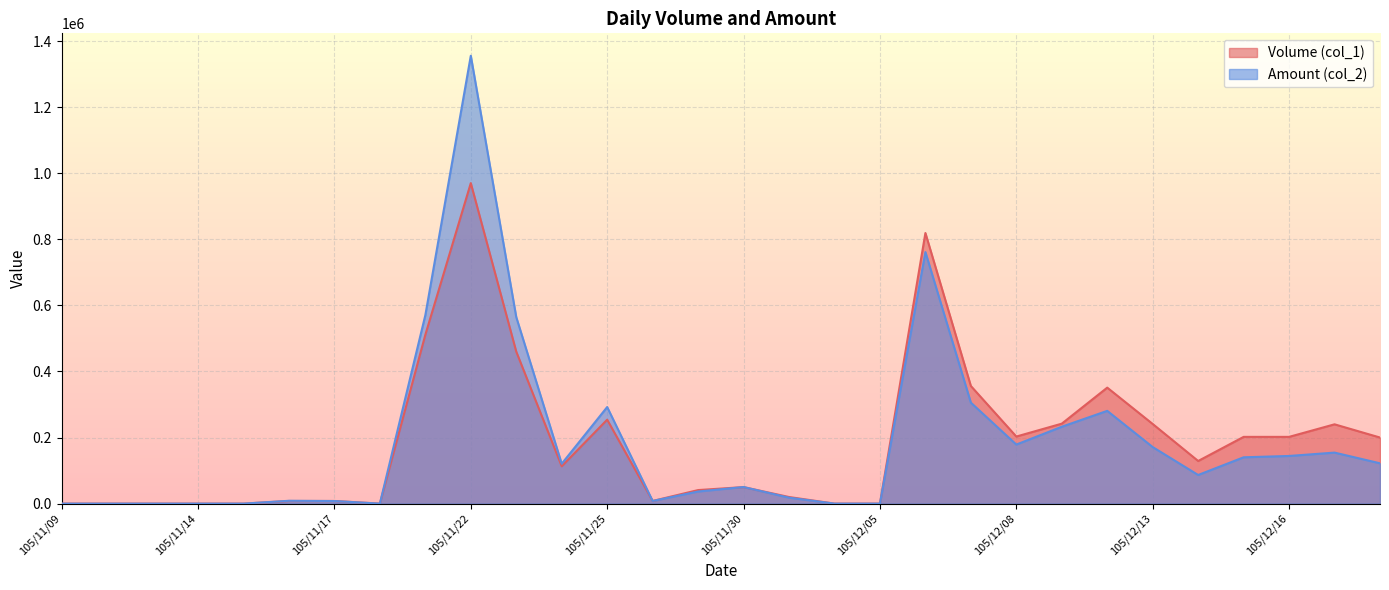

How many positive values does the Amount (col_2) series have?

22